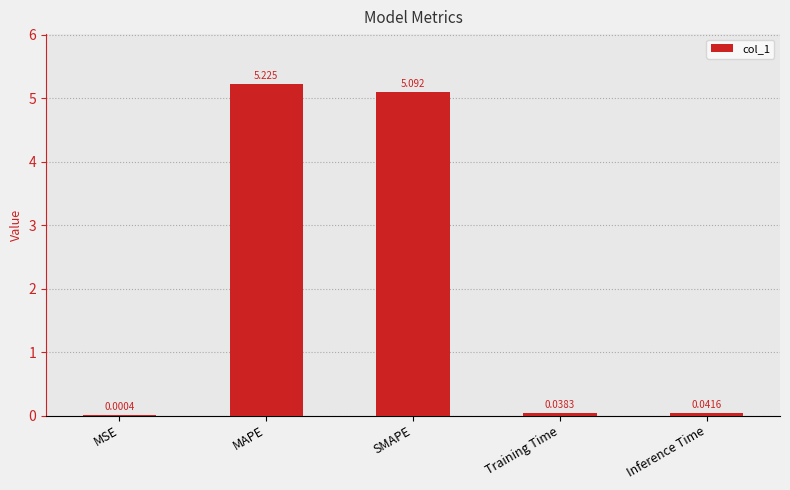

Between Training Time and MAPE, which is larger?

MAPE